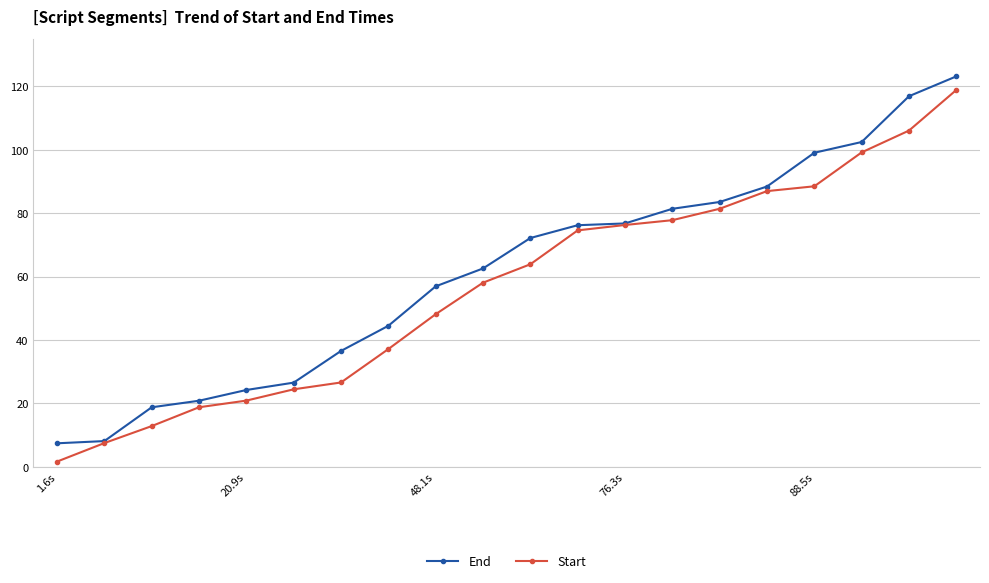

True or false: Start and End cross at least once.

False